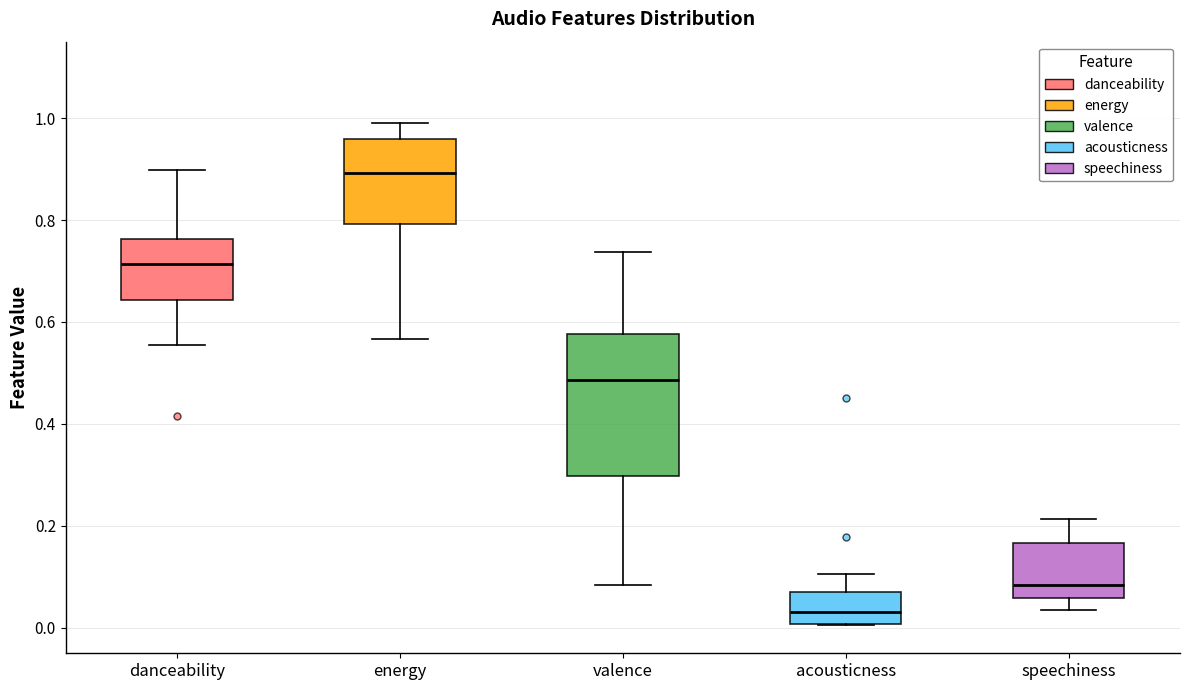

Reading left to right, transcribe this box plot: for each box, give where its median line is, the range the box spans, and where its two whiskers end, as read against the y-axis. The values are not printed on the chart, so give them approximately, as read against the axis.

danceability: median 0.72, box 0.64 to 0.76, whiskers 0.56 to 0.90
energy: median 0.90, box 0.80 to 0.96, whiskers 0.56 to 1.00
valence: median 0.48, box 0.30 to 0.58, whiskers 0.08 to 0.74
acousticness: median 0.04, box 0.00 to 0.08, whiskers 0.00 to 0.10
speechiness: median 0.08, box 0.06 to 0.16, whiskers 0.04 to 0.22